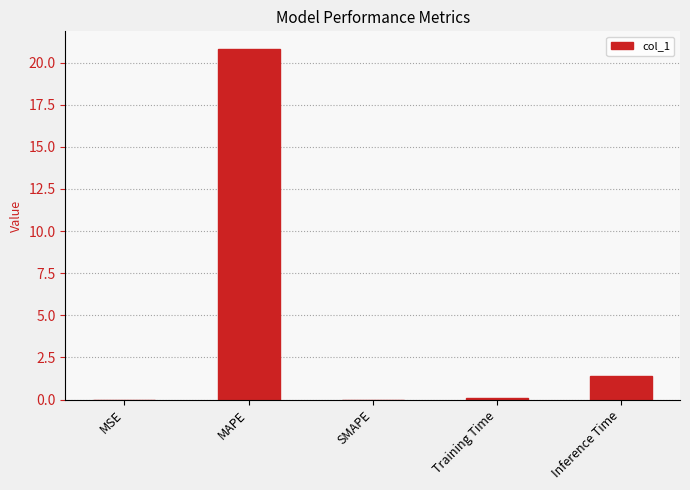

Count the number of categories in the chart.

5